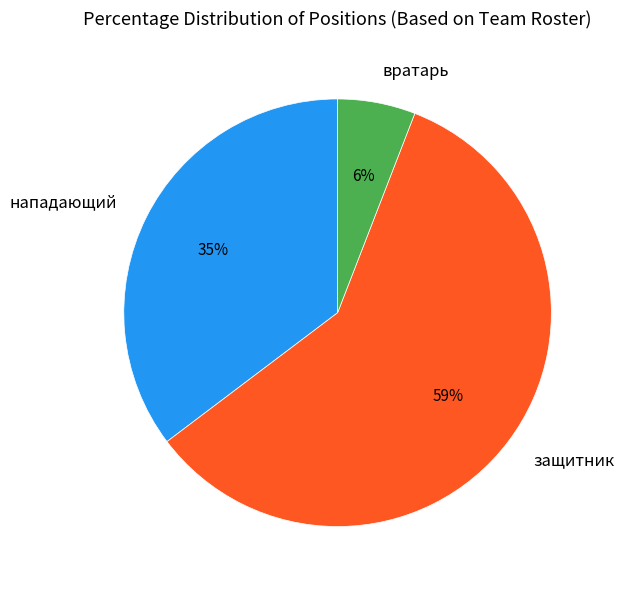

How many slices are in this pie chart?

3